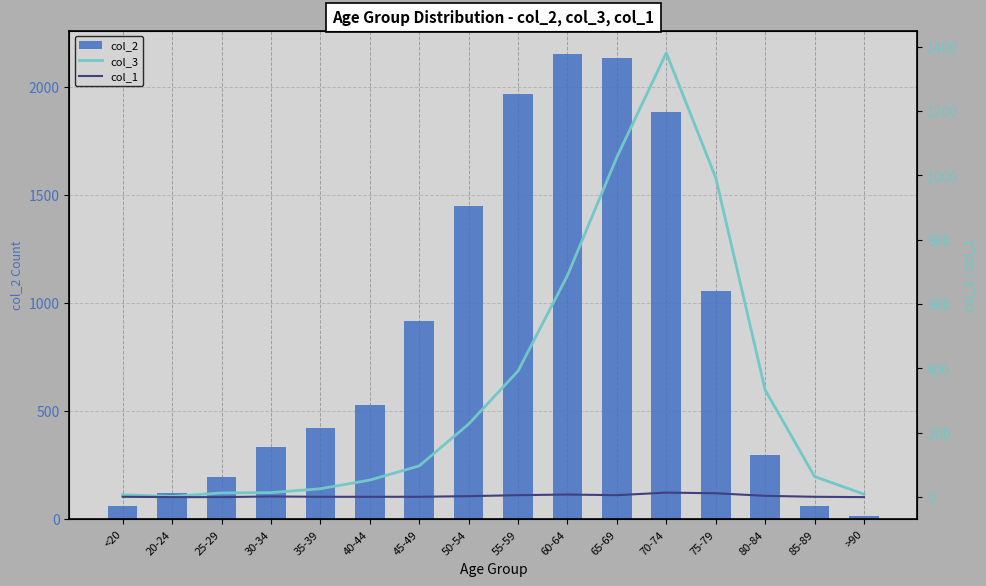

Rank the series by their average value, from highest to lowest.

col_2, col_3, col_1